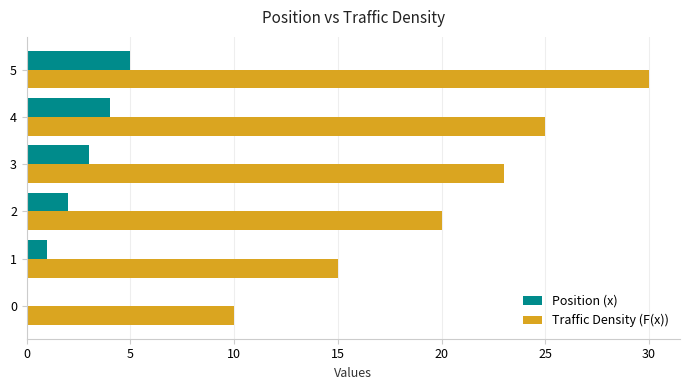

Which series has the largest total across all categories?

Traffic Density (F(x))